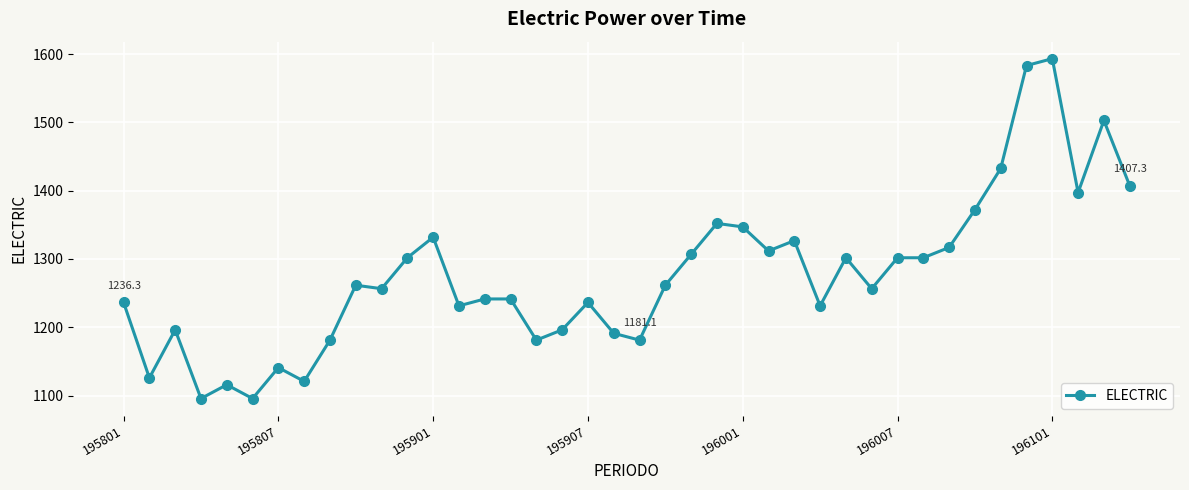

What is the difference between the maximum and minimum values?

497.6